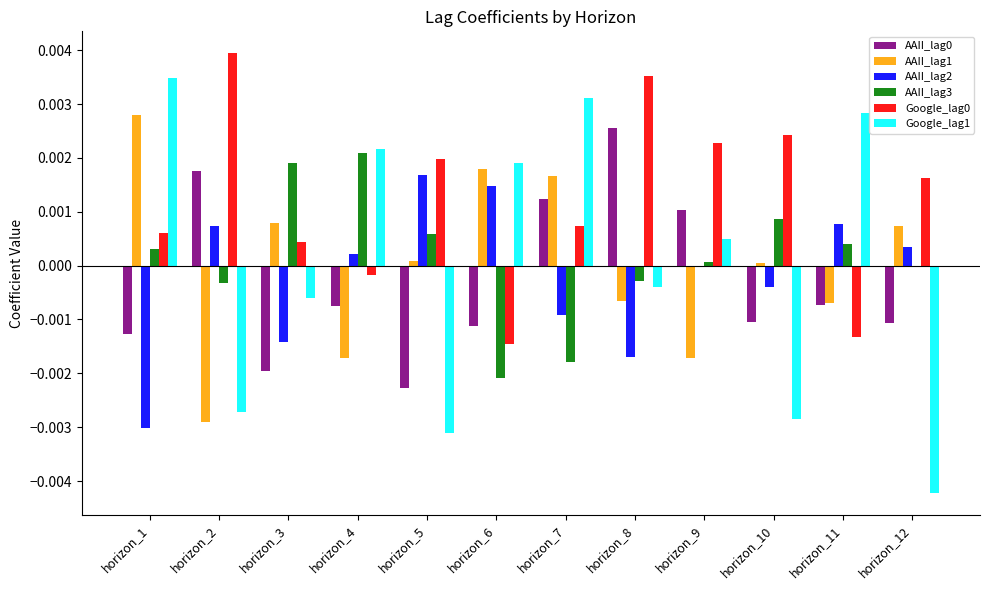

Which category has the highest value across all series?

horizon_2